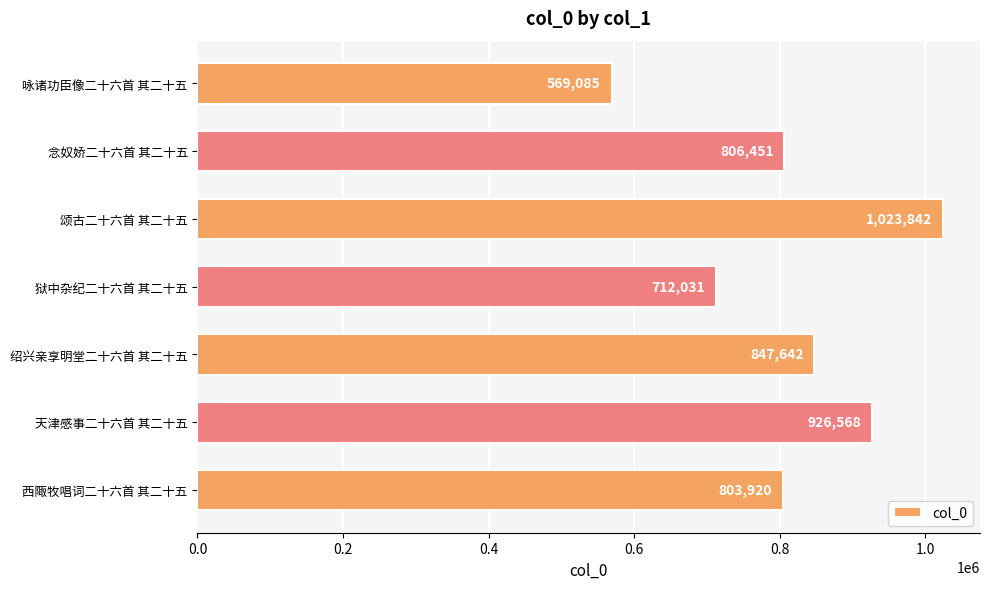

Which category has the highest value across all series?

颂古二十六首 其二十五